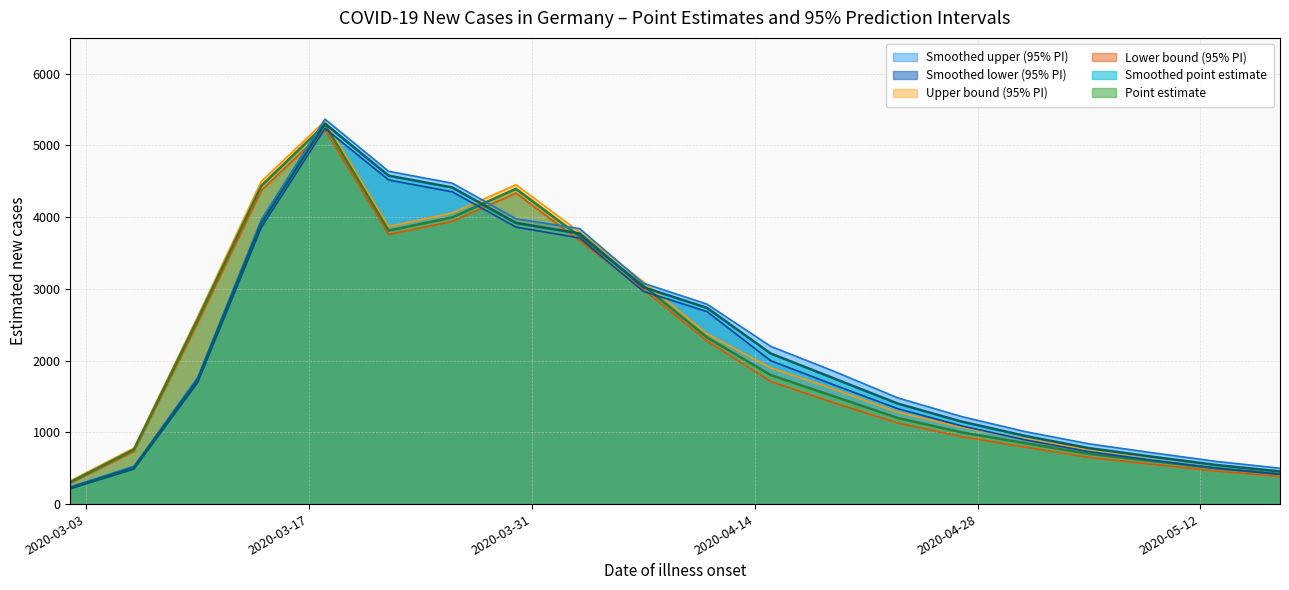

Is it true that Lower bound (95% PI) equals 292 at 2020-03-02?

True